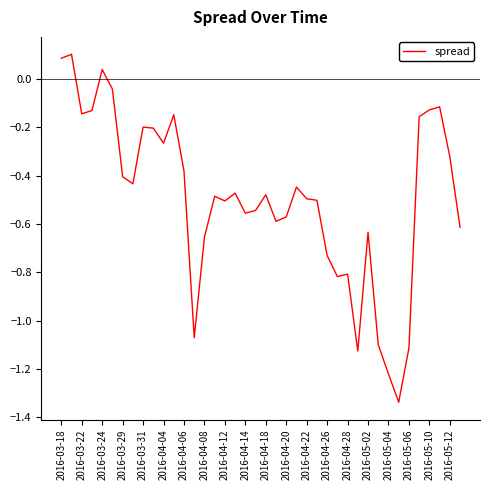

What is the difference between the maximum and minimum values?

1.4